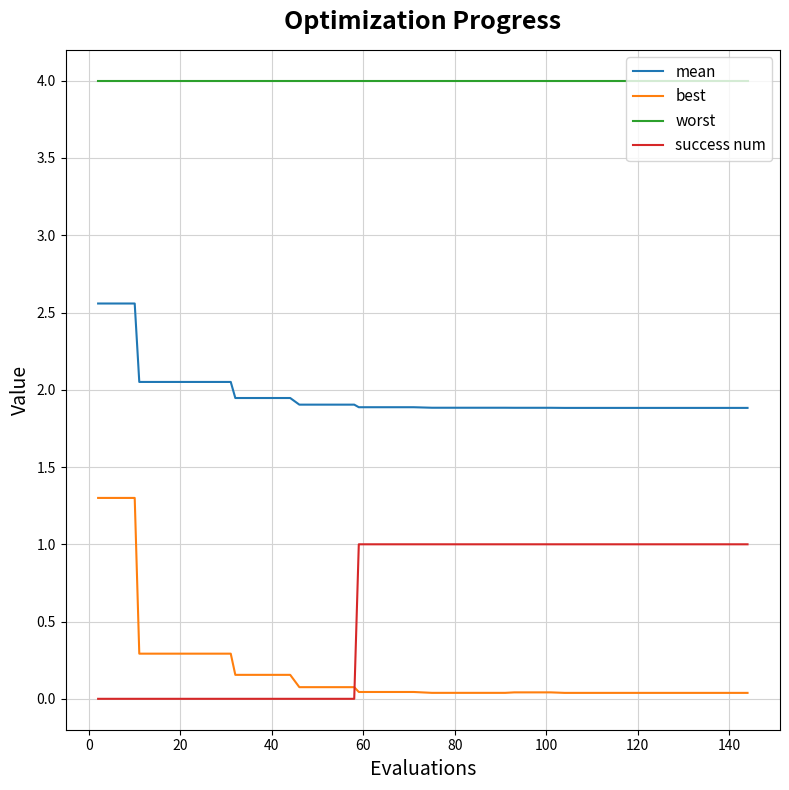

What is the difference between the maximum and minimum values in the success num series?

1.0